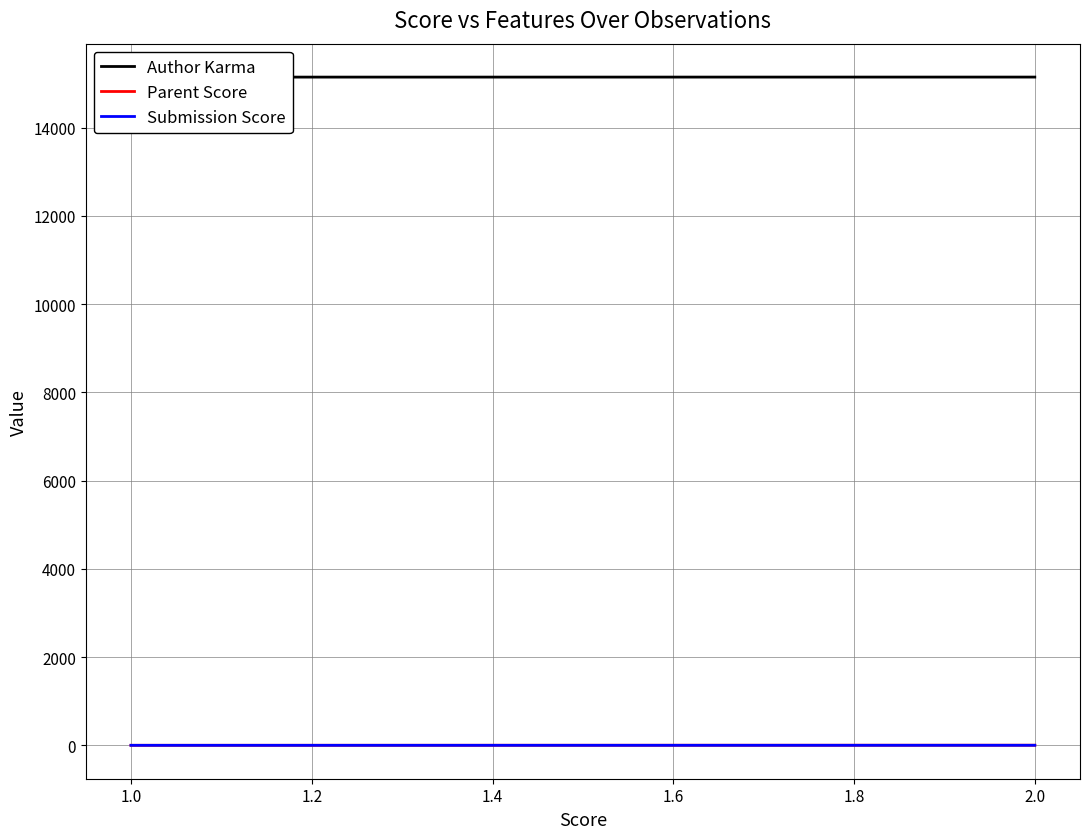

Is it true that Parent Score equals 1.4 at 0.8?

False